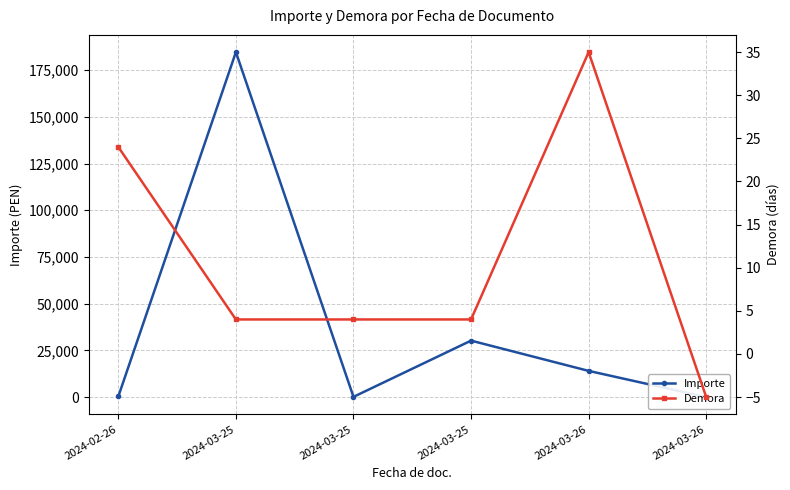

How many distinct data groups are displayed?

2